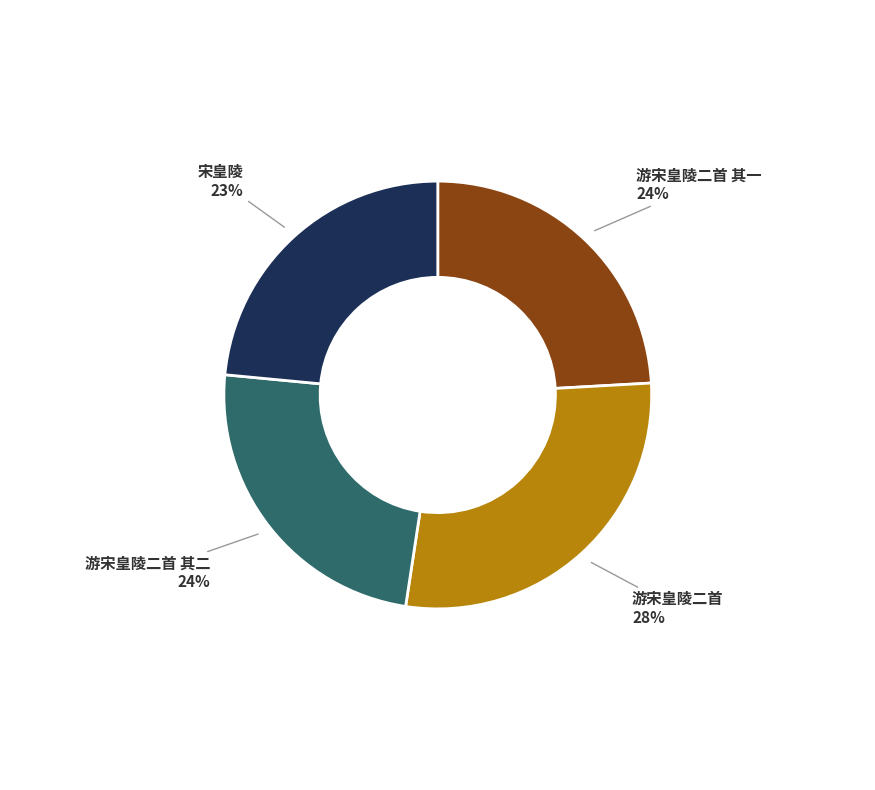

What is the largest slice in the pie chart?

游宋皇陵二首